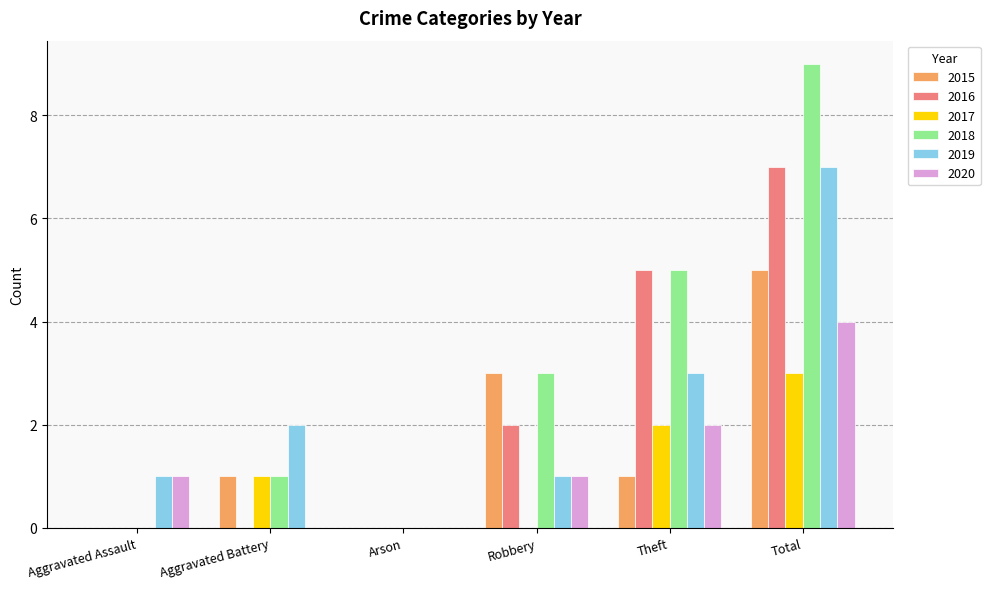

What is the total value across all series at Total?

35